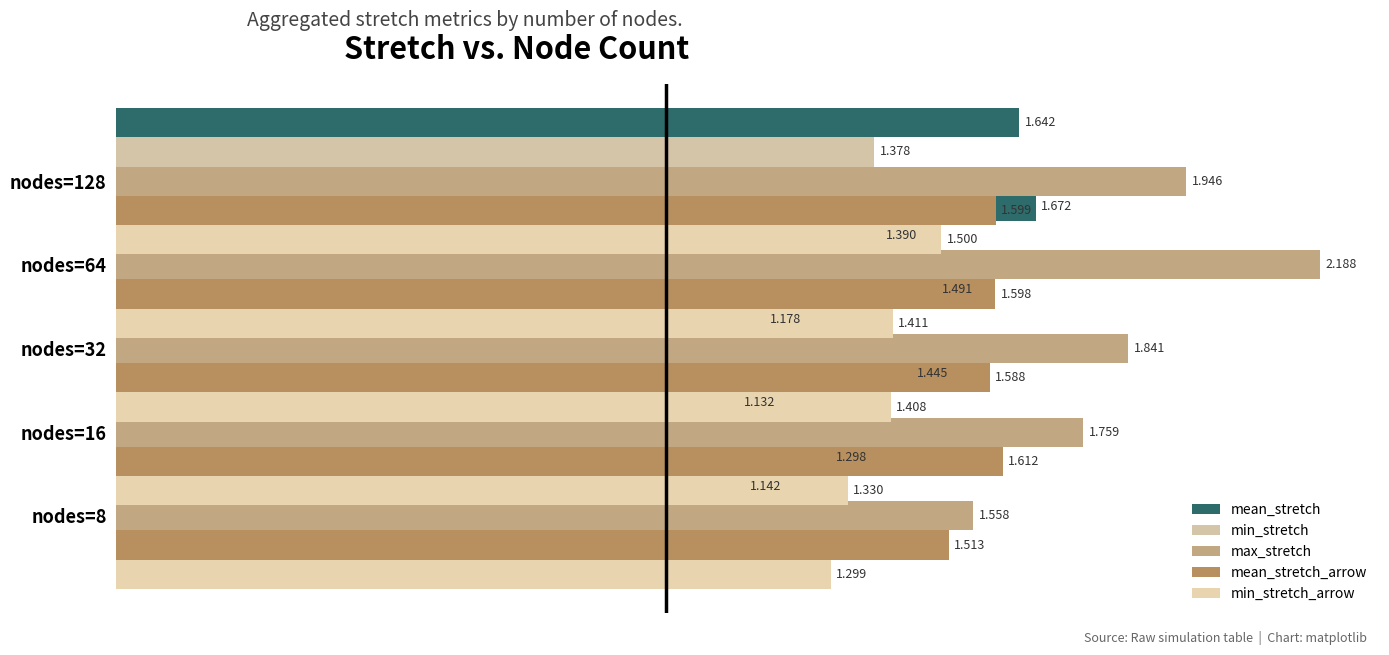

What position from the right is 1.0?

3